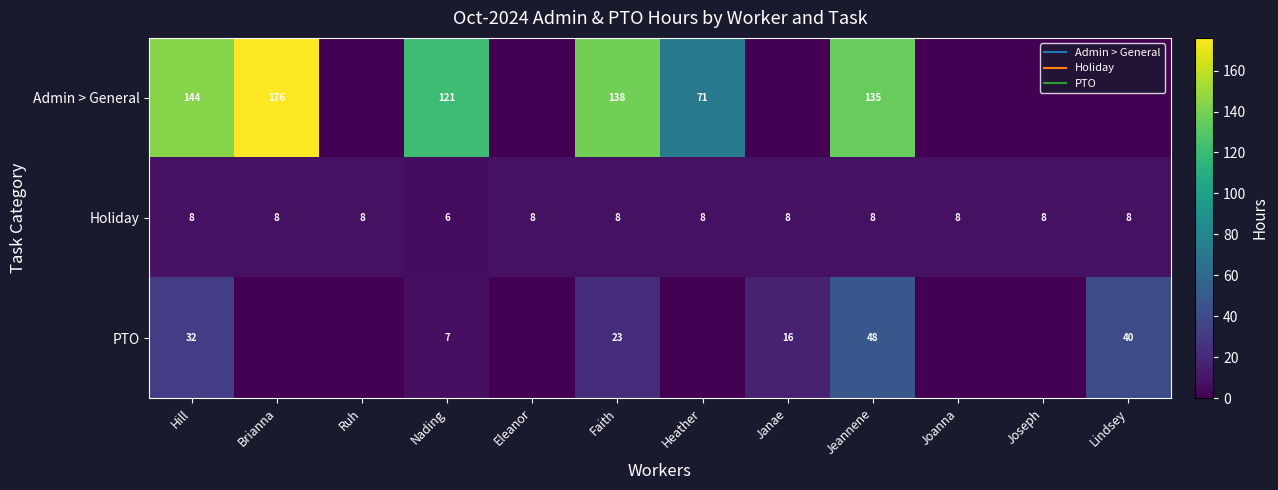

The value of Admin > General at Joseph is 0.0. True or false?

True